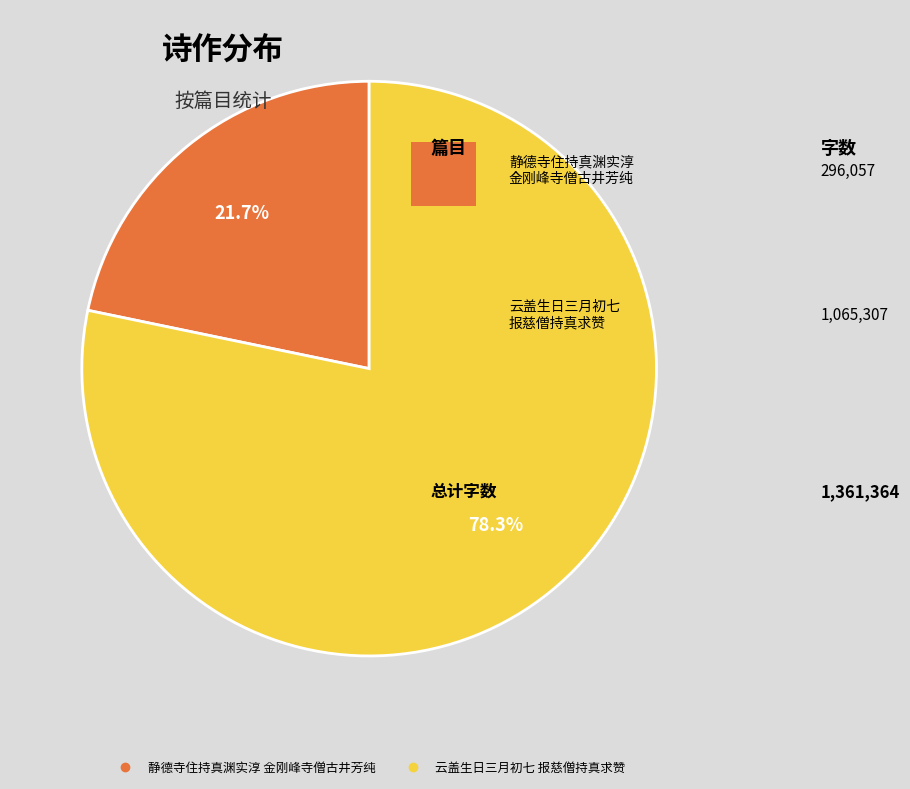

Is there any slice that represents more than half of the pie?

Yes